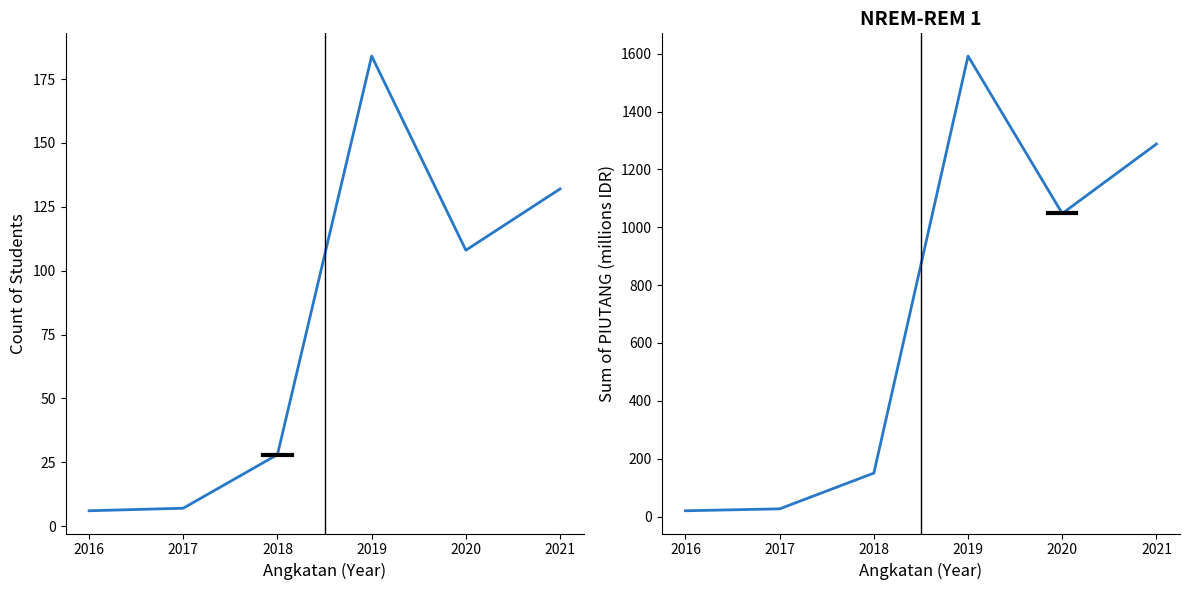

True or false: Count of ANGKATAN has a value of 153.0 at 2020.

False